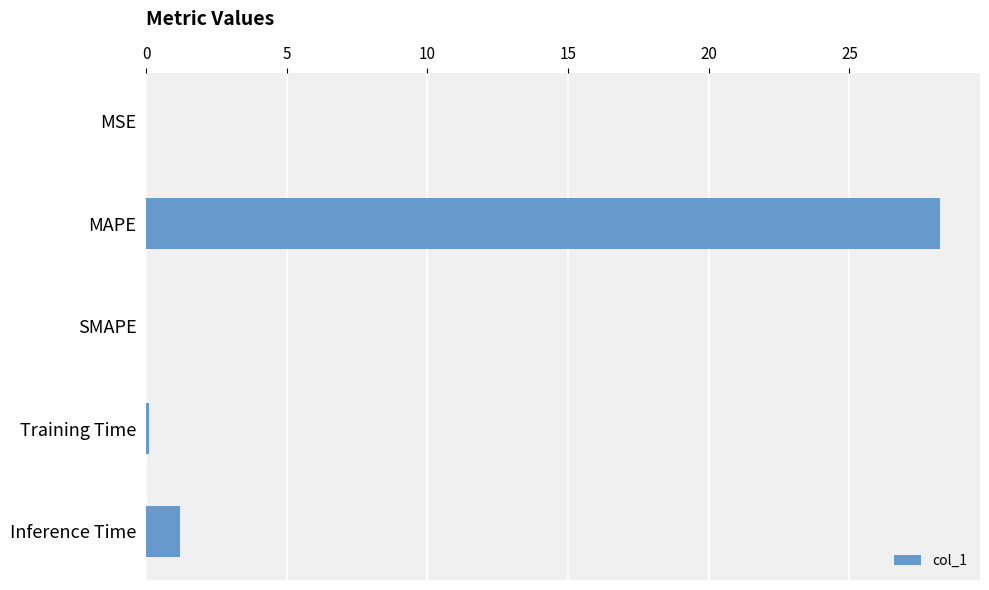

Is it true that the value at MSE is 0.0?

True